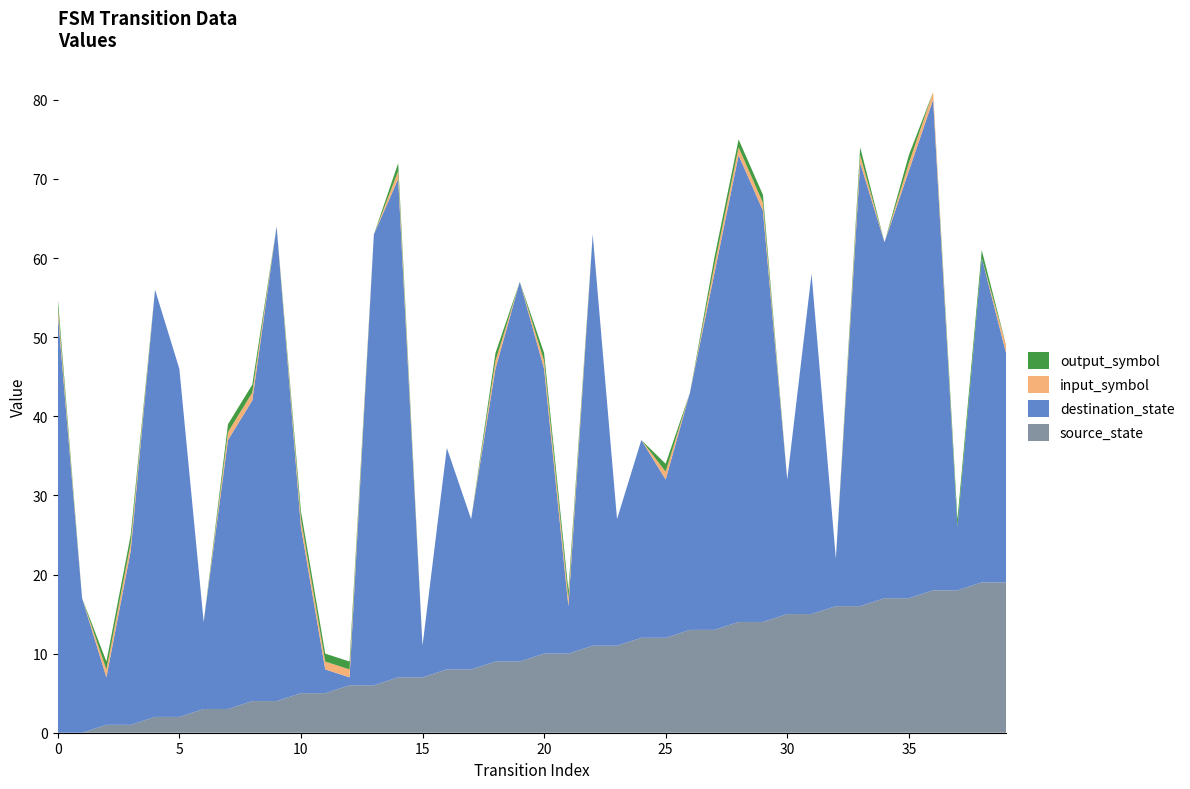

Reading left to right, list all the values displayed in this chart.

source_state: 0=0	1=0	2=1	3=1	4=2	5=2	6=3	7=3	8=4	9=4	10=5	11=5	12=6	13=6	14=7	15=7	16=8	17=8	18=9	19=9	20=10	21=10	22=11	23=11	24=12	25=12	26=13	27=13	28=14	29=14	30=15	31=15	32=16	33=16	34=17	35=17	36=18	37=18	38=19	39=19
destination_state: 0=53	1=17	2=6	3=22	4=54	5=44	6=11	7=34	8=38	9=60	10=21	11=3	12=1	13=57	14=63	15=4	16=28	17=19	18=37	19=48	20=36	21=6	22=52	23=16	24=25	25=20	26=30	27=45	28=59	29=52	30=17	31=43	32=6	33=56	34=45	35=54	36=62	37=8	38=41	39=29
input_symbol: 0=1	1=0	2=1	3=1	4=0	5=0	6=0	7=1	8=1	9=0	10=1	11=1	12=1	13=0	14=1	15=0	16=0	17=0	18=1	19=0	20=1	21=1	22=0	23=0	24=0	25=1	26=0	27=1	28=1	29=1	30=0	31=0	32=0	33=1	34=0	35=1	36=1	37=0	38=0	39=1
output_symbol: 0=1	1=0	2=1	3=1	4=0	5=0	6=0	7=1	8=1	9=0	10=1	11=1	12=1	13=0	14=1	15=0	16=0	17=0	18=1	19=0	20=1	21=1	22=0	23=0	24=0	25=1	26=0	27=1	28=1	29=1	30=0	31=0	32=0	33=1	34=0	35=1	36=0	37=1	38=1	39=0